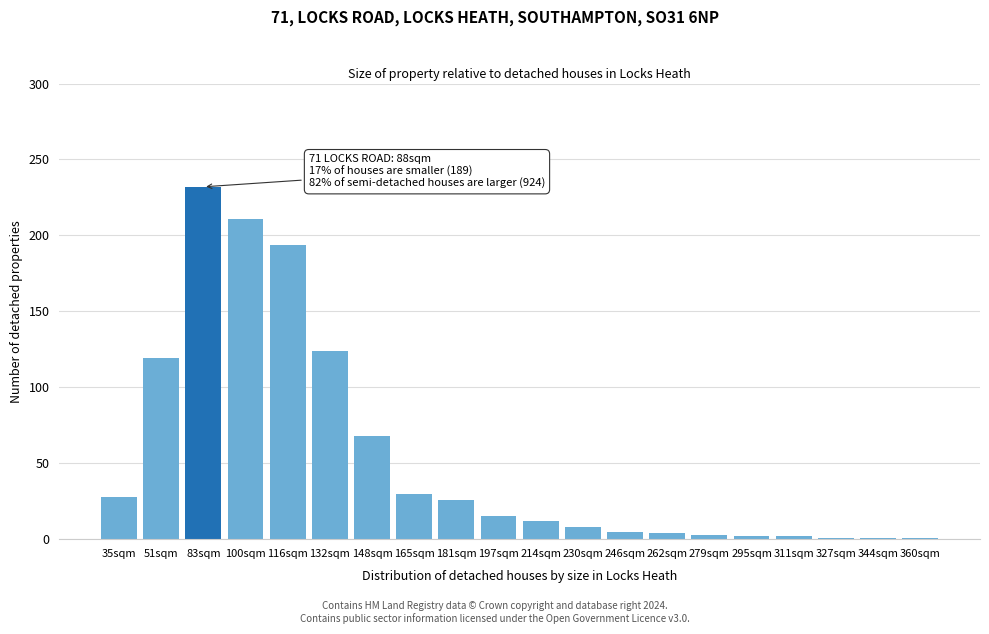

What is the label of the 15th bar from the right?

132sqm